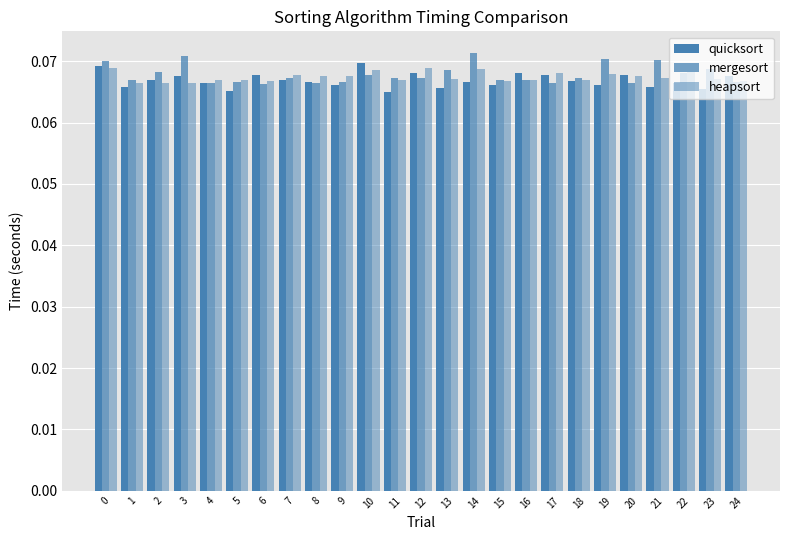

What is the maximum value shown in the chart?

0.1